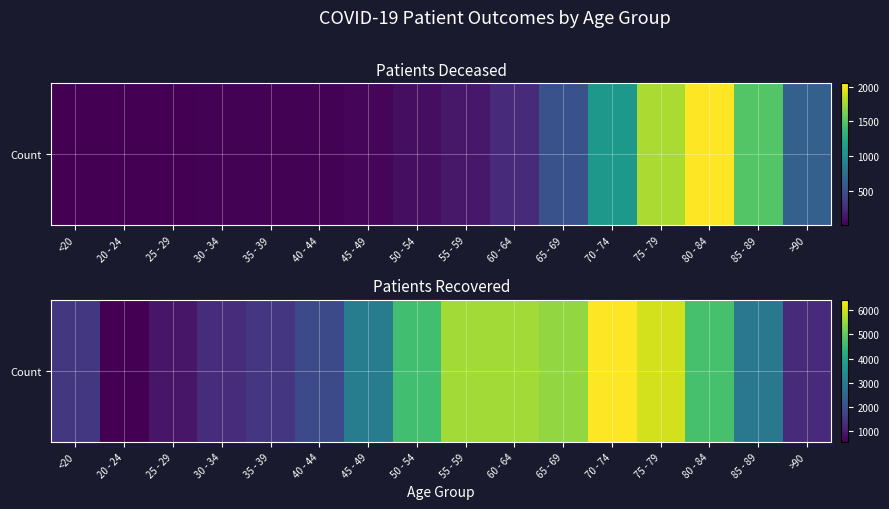

How many data points does each series have?

16